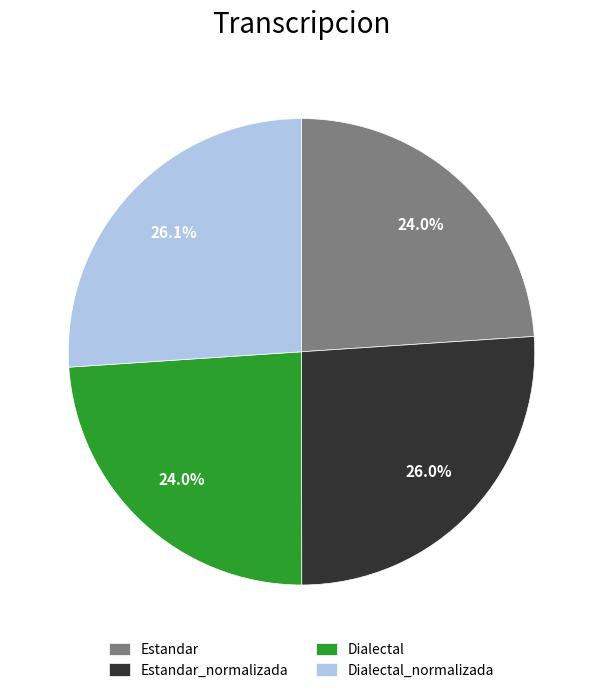

Does any single category account for the majority?

No